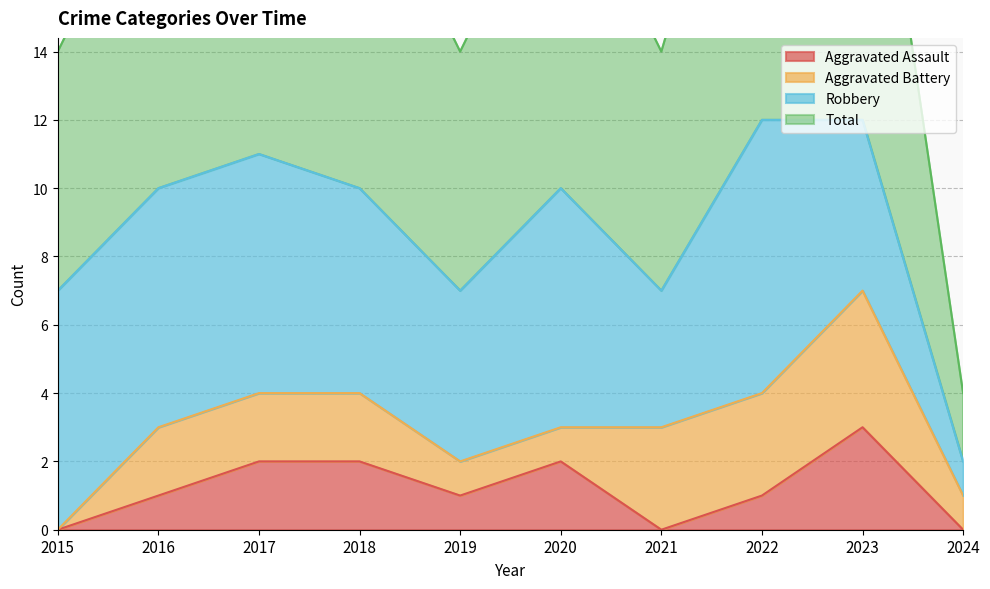

In Aggravated Assault, how many points are lower than both neighbors (excluding endpoints)?

2